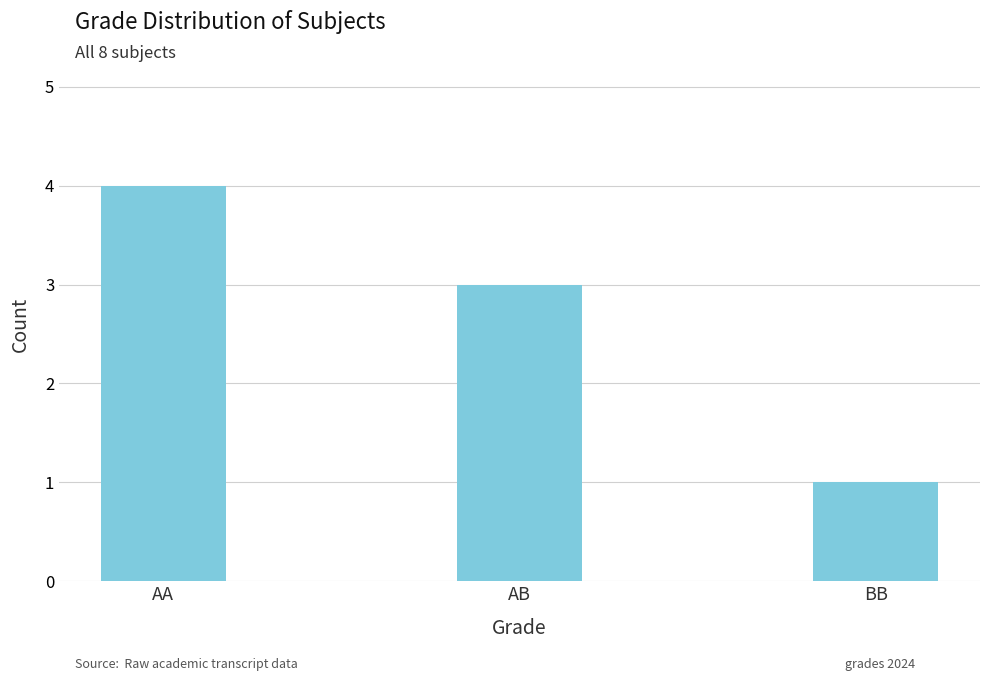

What is the ratio of the value at AA to the value at AB?

1.3